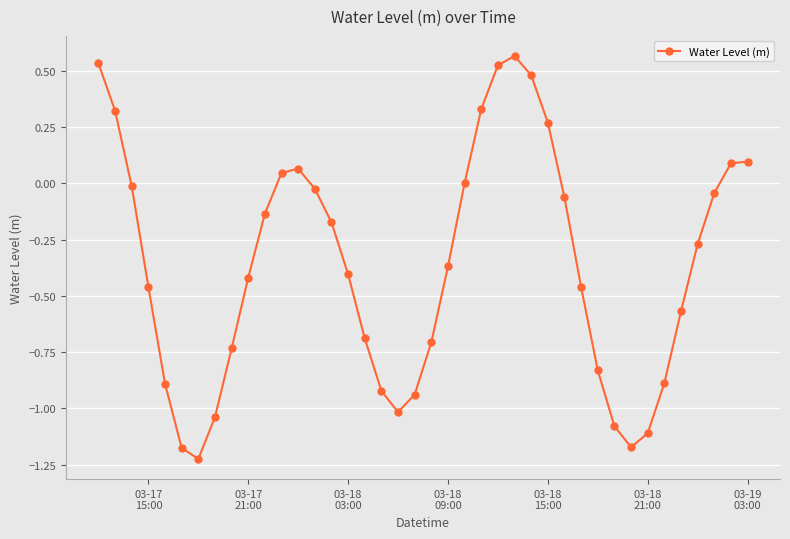

True or false: the data has more than 1 interior local peaks.

True